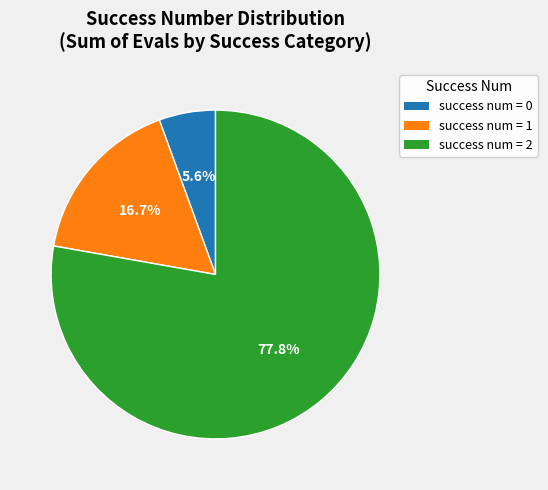

Is there any slice that represents more than half of the pie?

Yes